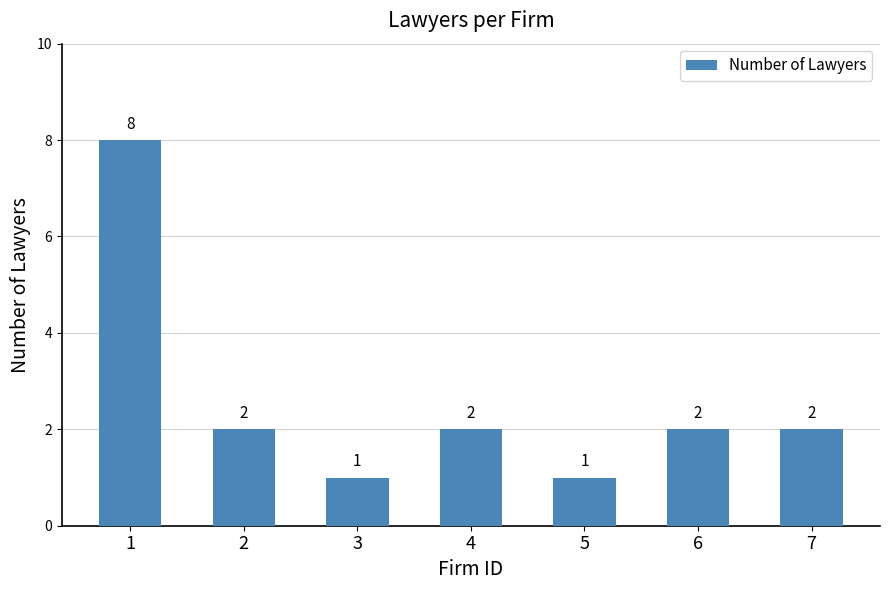

What is the approximate value at 7?

2